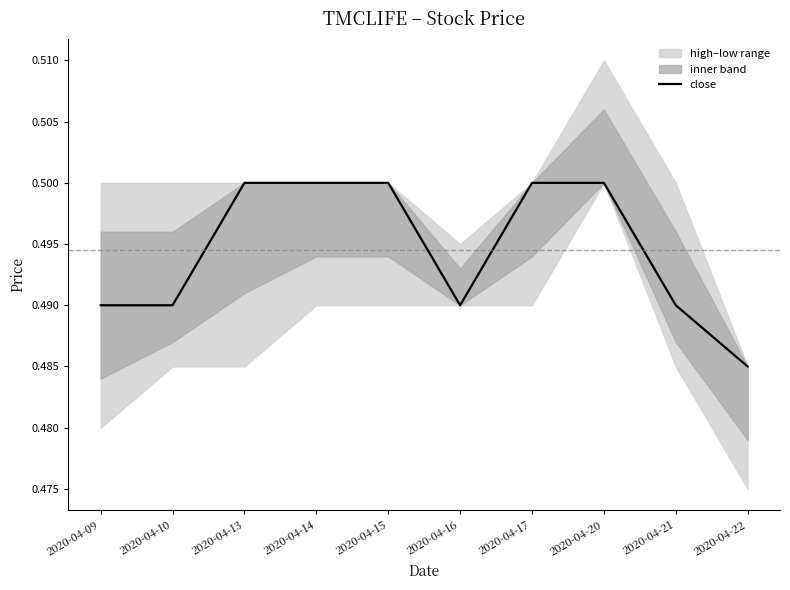

The chart shows a value of 0.3 at 2020-04-15. True or false?

False